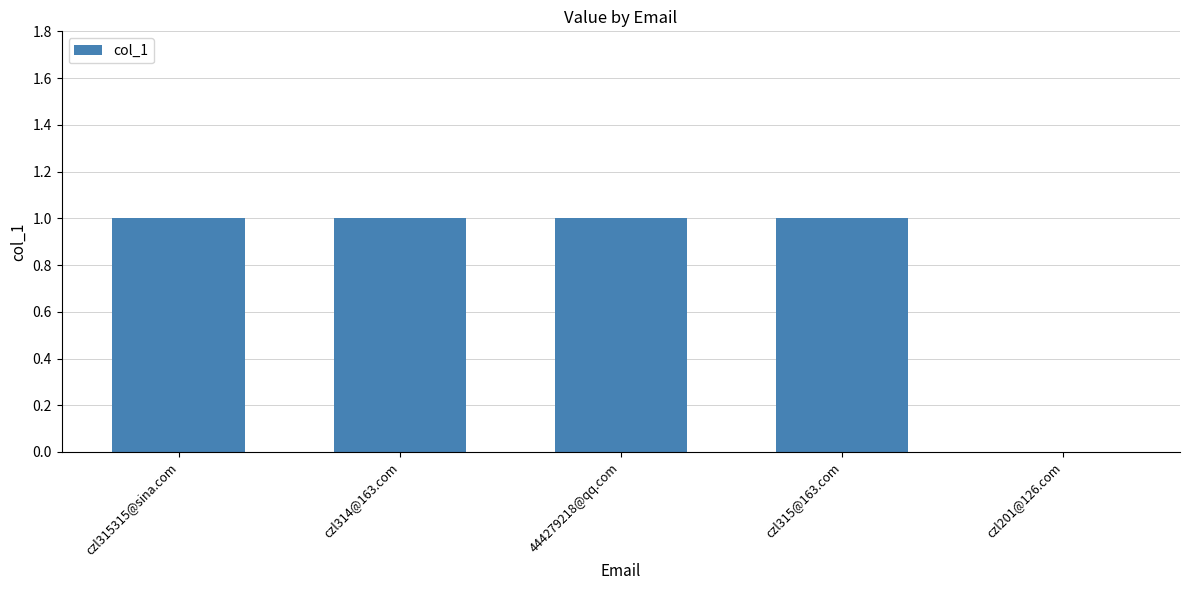

Is it true that the value at 444279218@qq.com is 2?

False